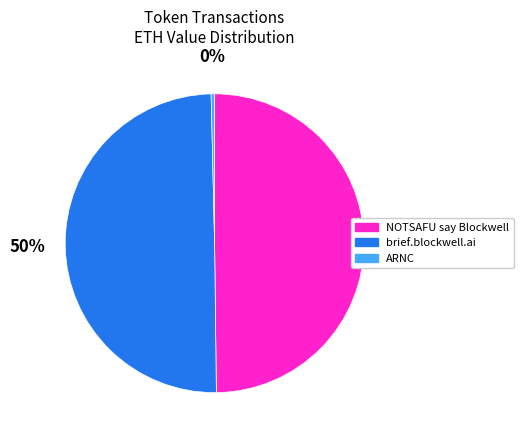

Is it true that ARNC is 0% of the pie?

True